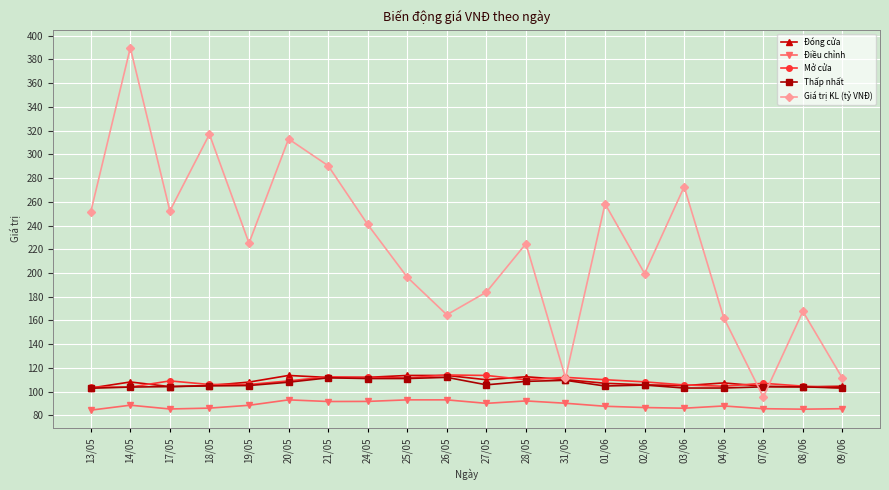

At which category is the sum across all series the highest?

14/05